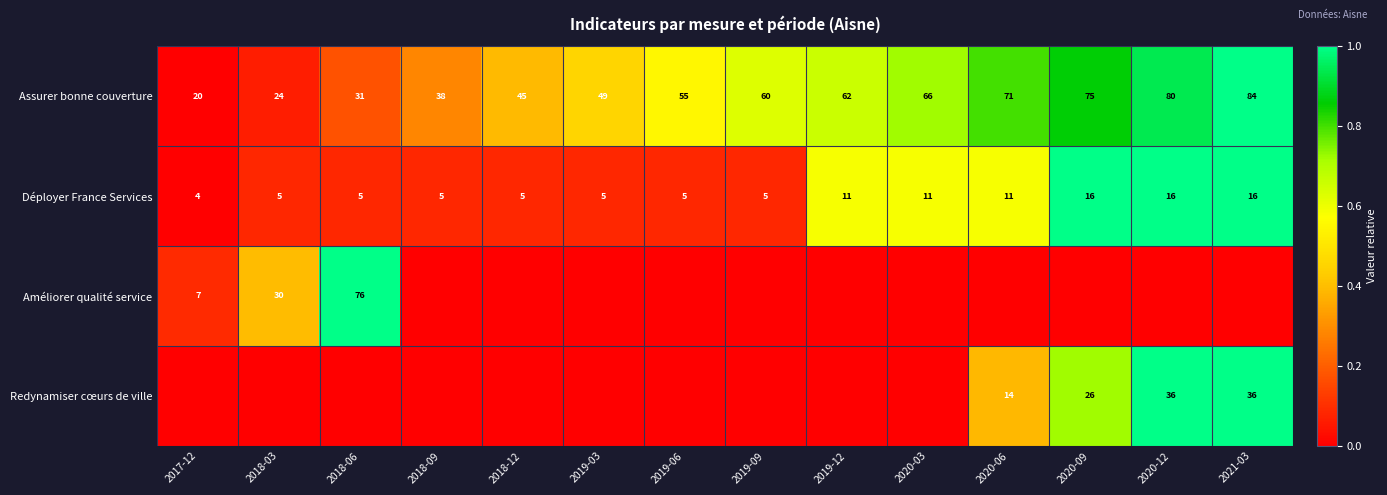

Is the value of Déployer France Services at 2020-09 greater than the value of Améliorer qualité service at 2018-06?

No